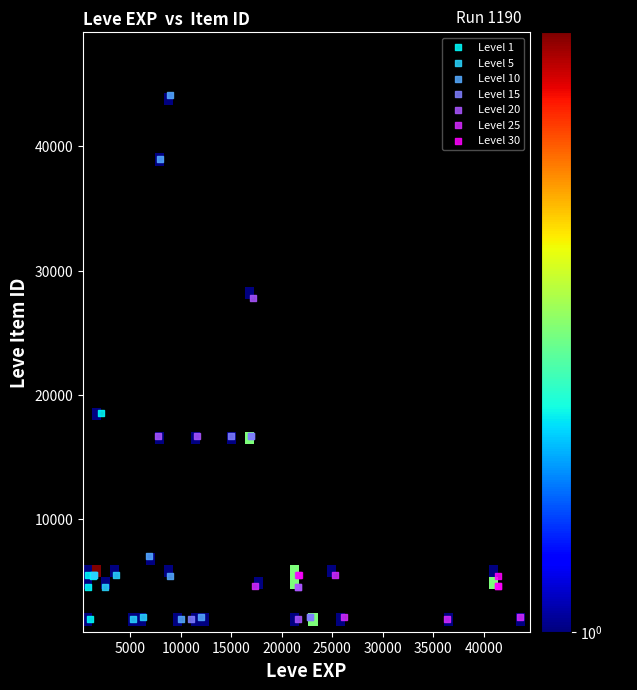

Which series reaches the maximum Y coordinate?

Level 10